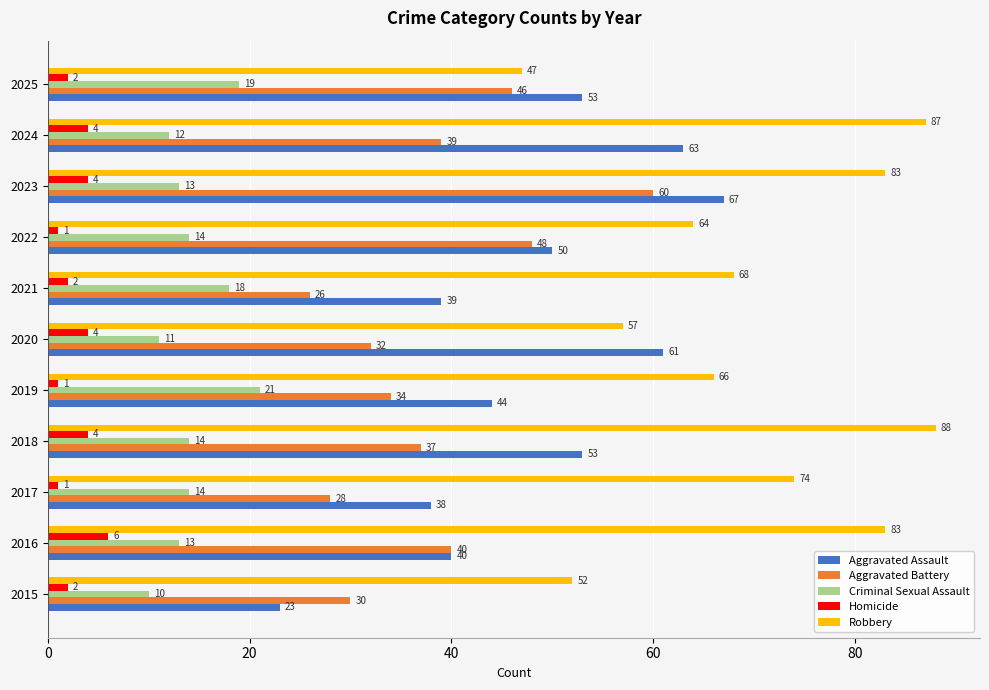

Is the value of Robbery at 2016 greater than the value of Homicide at 2025?

Yes